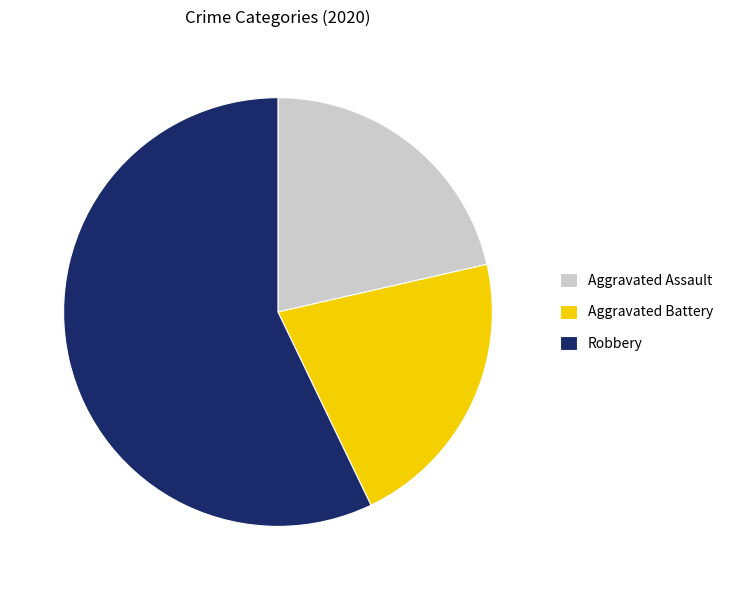

Approximately how many times larger is the value at Aggravated Battery compared to Aggravated Assault?

1.0